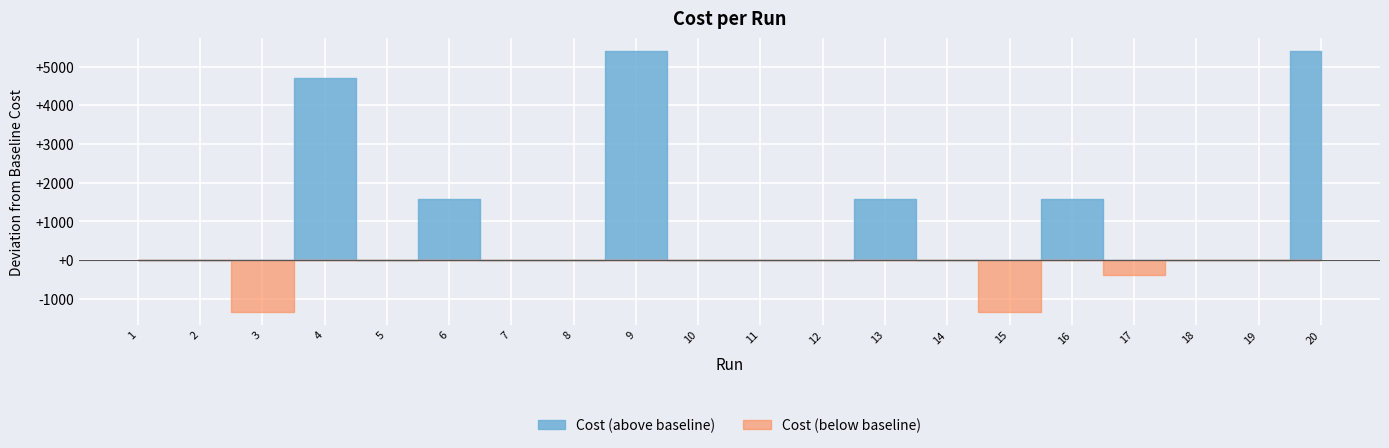

What is the change in value from 6 to 8?

-1589.0